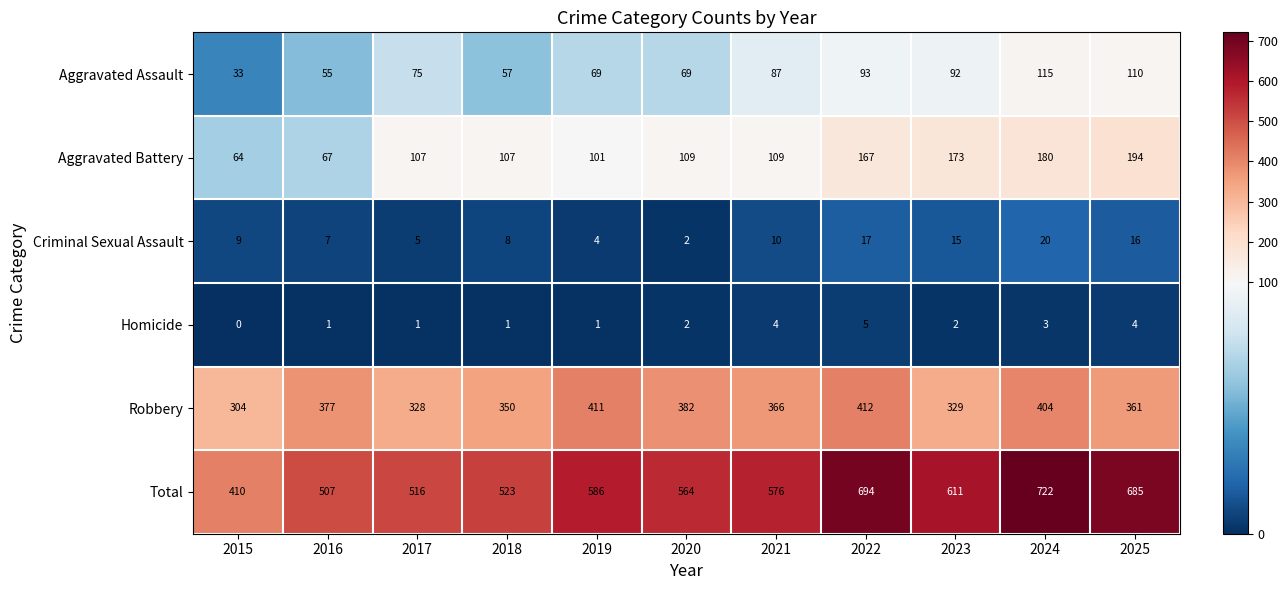

What is the difference between the second highest and second lowest values in the Robbery series?

83